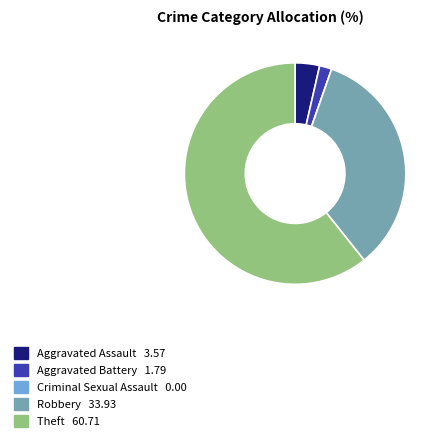

Which category has the biggest portion of the pie?

Theft